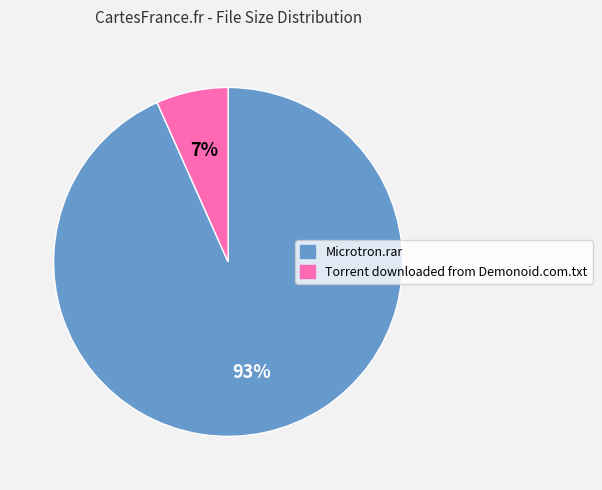

The Torrent downloaded from Demonoid.com.txt slice represents 15% of the pie. True or false?

False